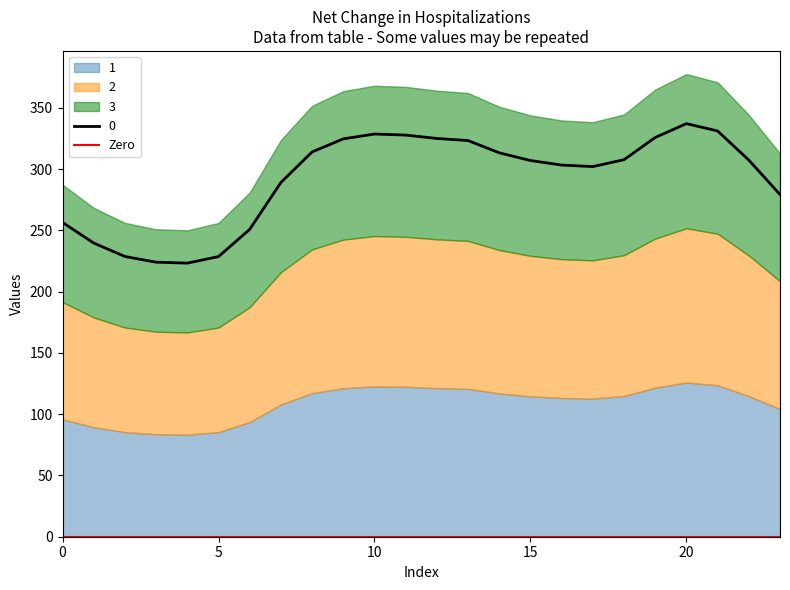

True or false: 1 and 2 cross at least once.

False